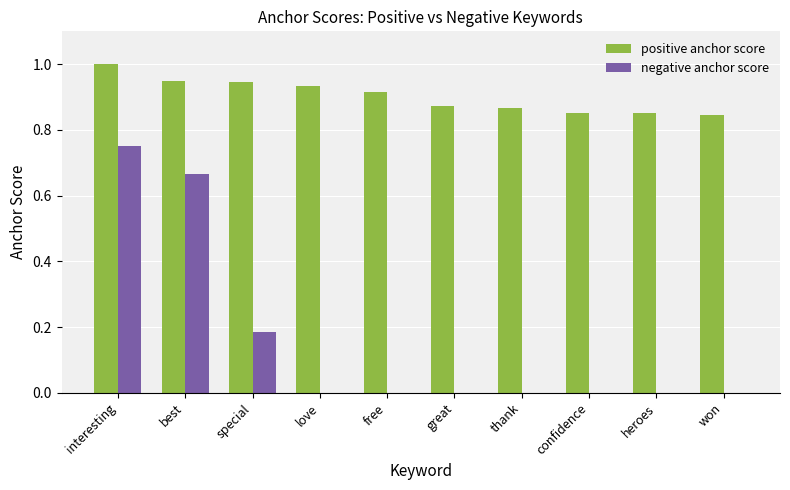

Which category has the highest value across all series?

interesting